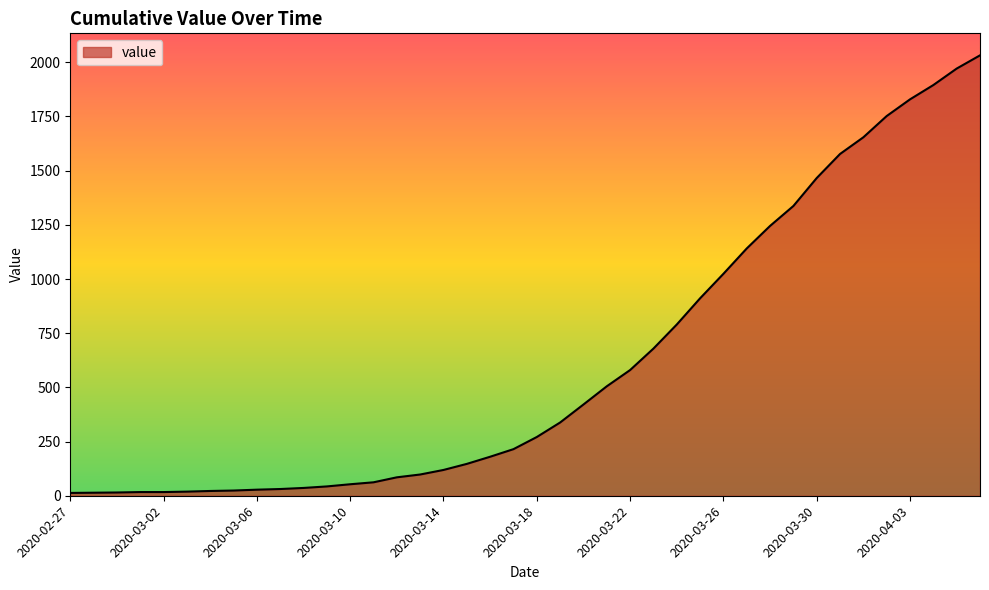

What is the greatest value displayed?

2032